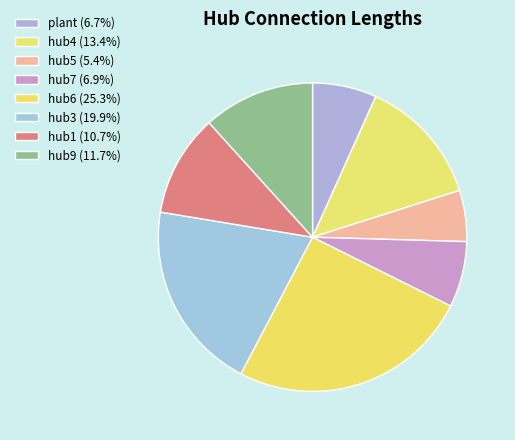

How many segments does this pie chart have?

8